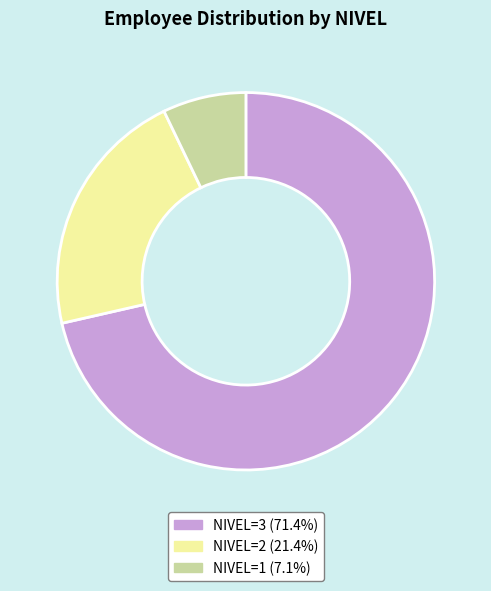

Is there a majority slice in this chart?

Yes